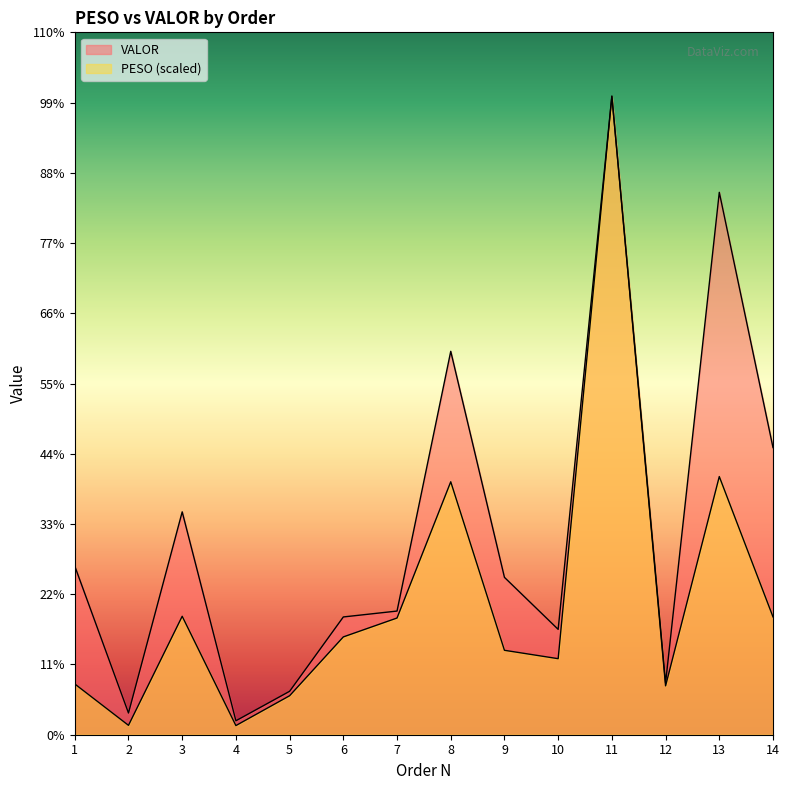

What is the difference between the PESO values at 3 and 10?

598.2